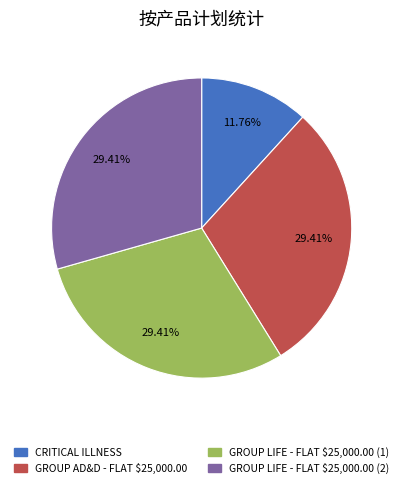

Is there any slice that represents more than half of the pie?

No